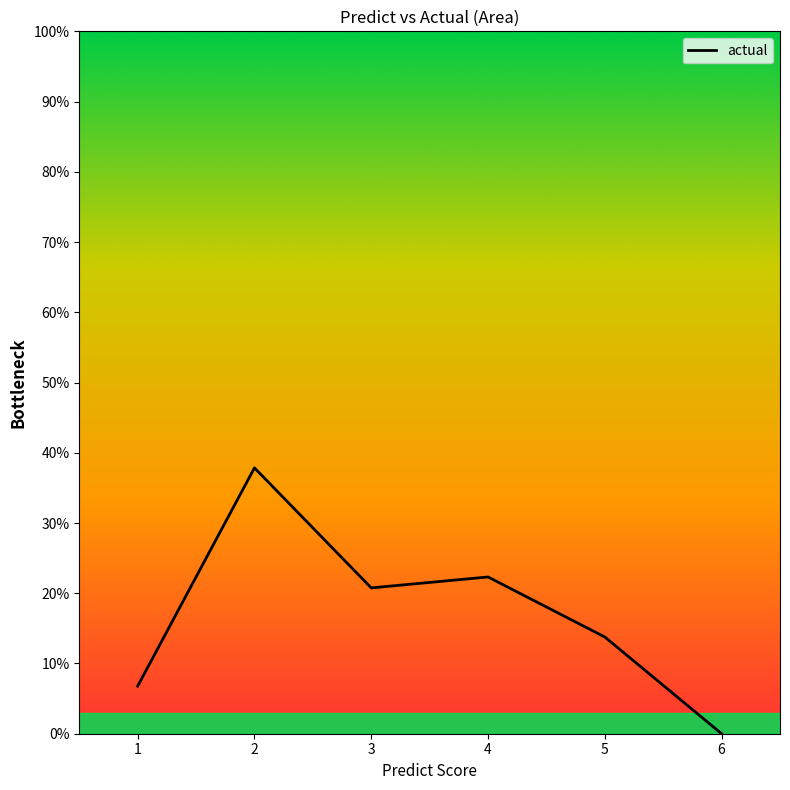

What is the value of the 3rd point from the left?

20.8